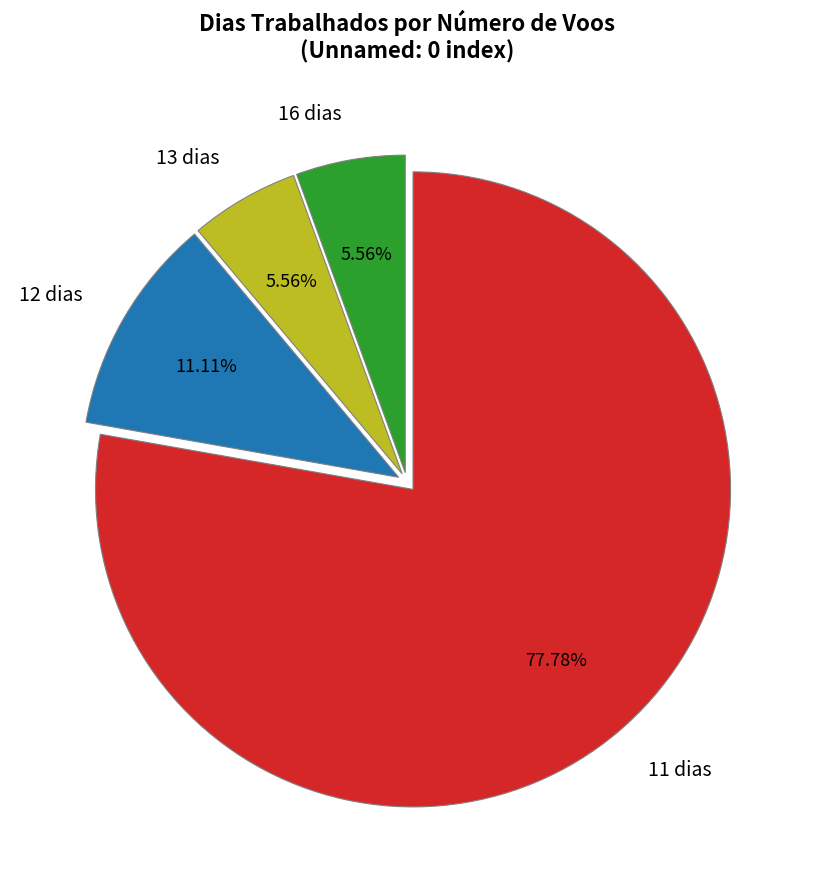

Is there any slice that represents more than half of the pie?

Yes